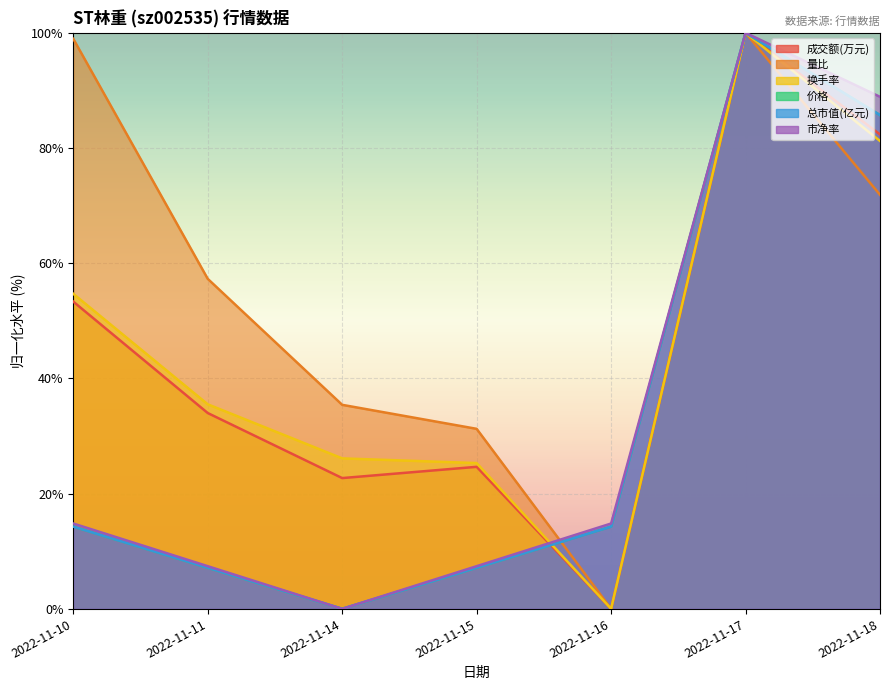

In 成交额(万元), how many points are lower than both neighbors (excluding endpoints)?

2